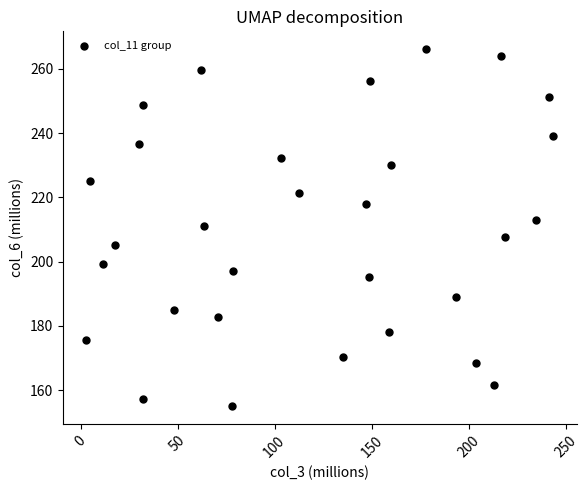

What is the range of Y values (max minus min)?

111.1